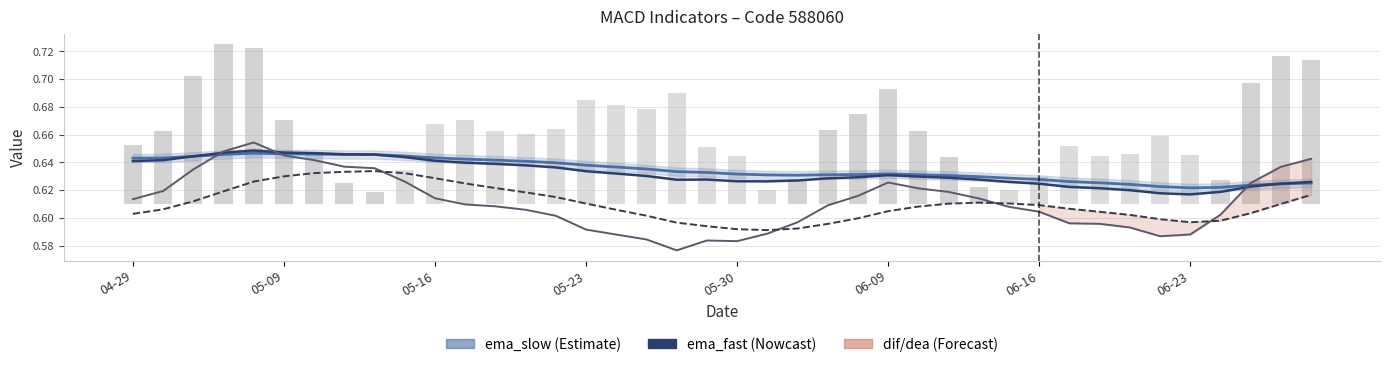

At how many categories does at least one series exceed 0?

40